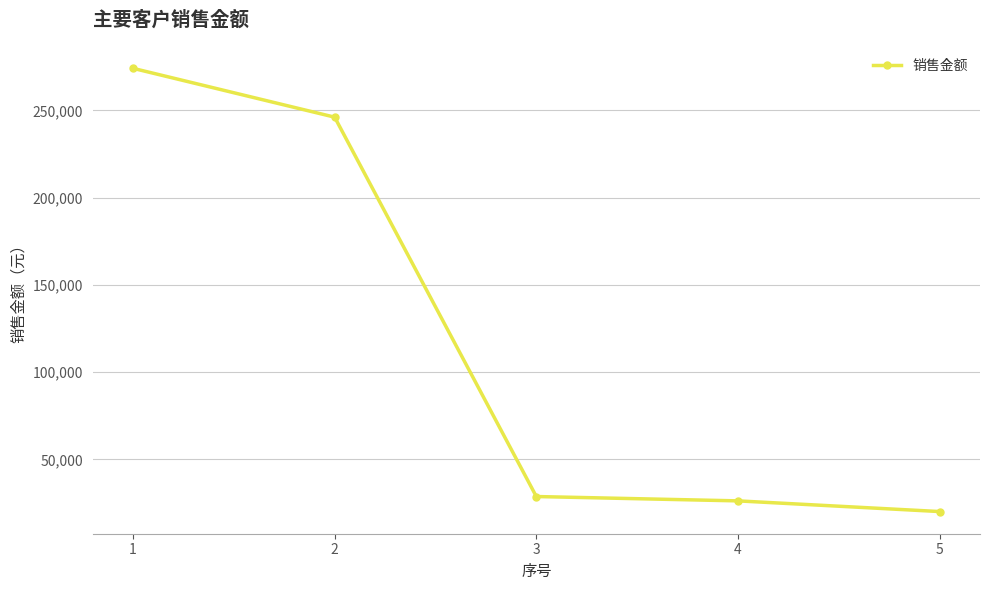

What is the change in value from 2 to 3?

-217435.9